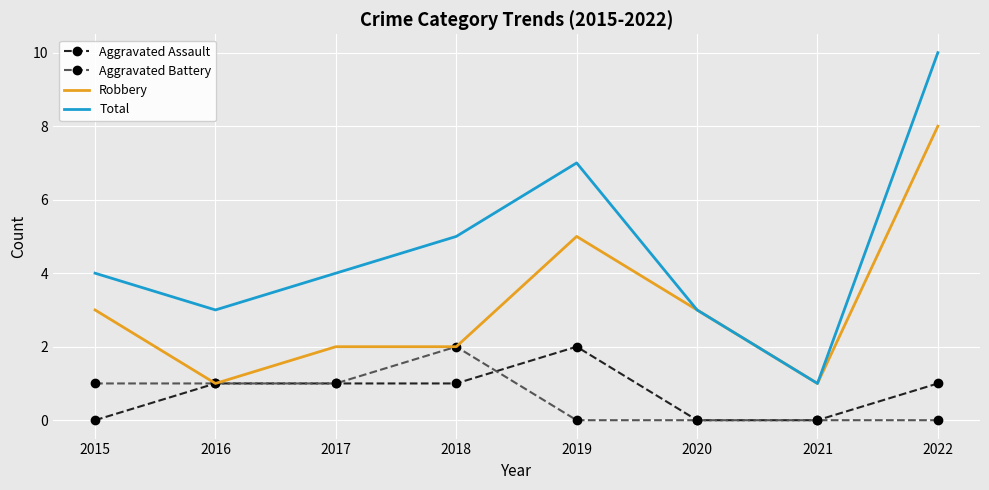

Which category has the highest value in the Aggravated Assault series?

2019